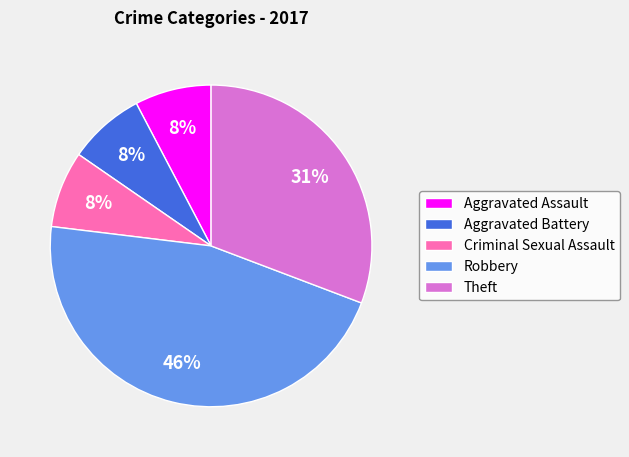

What is the largest slice in the pie chart?

Robbery